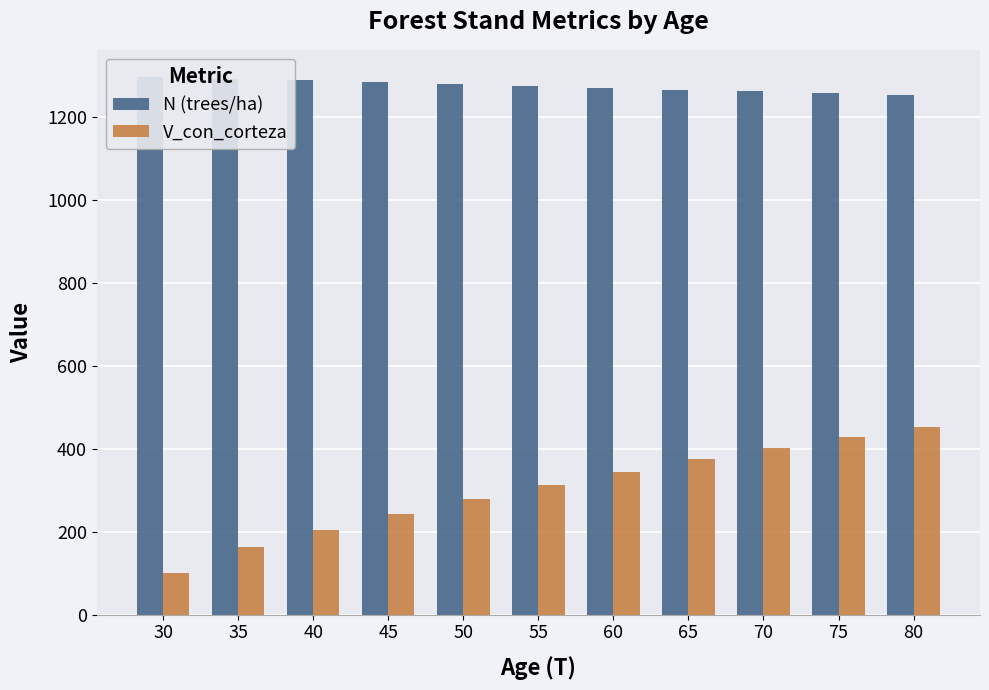

The N (trees/ha) series shows 1289.1 at 40. True or false?

True